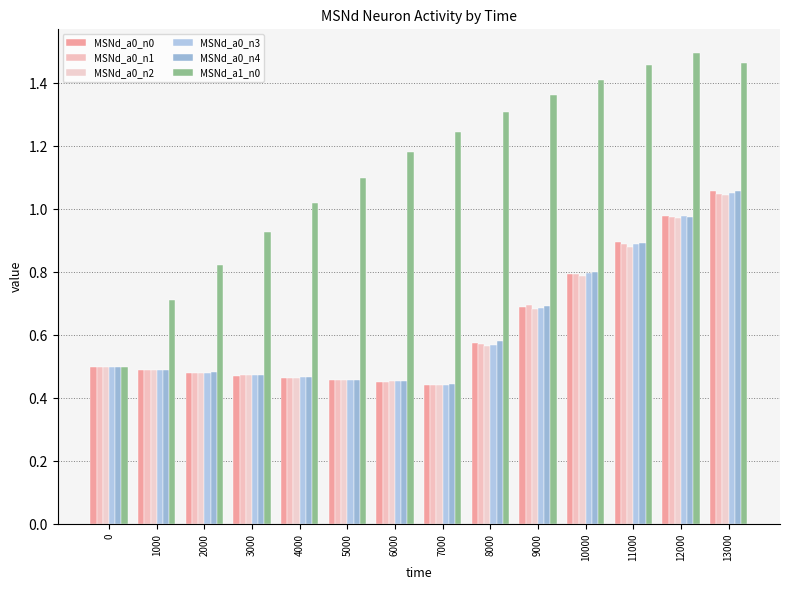

How many bars are there in each group?

6